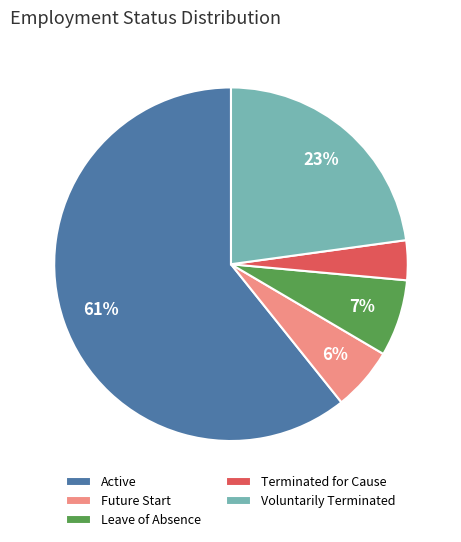

Rank the categories by value from lowest to highest.

Terminated for Cause, Future Start, Leave of Absence, Voluntarily Terminated, Active